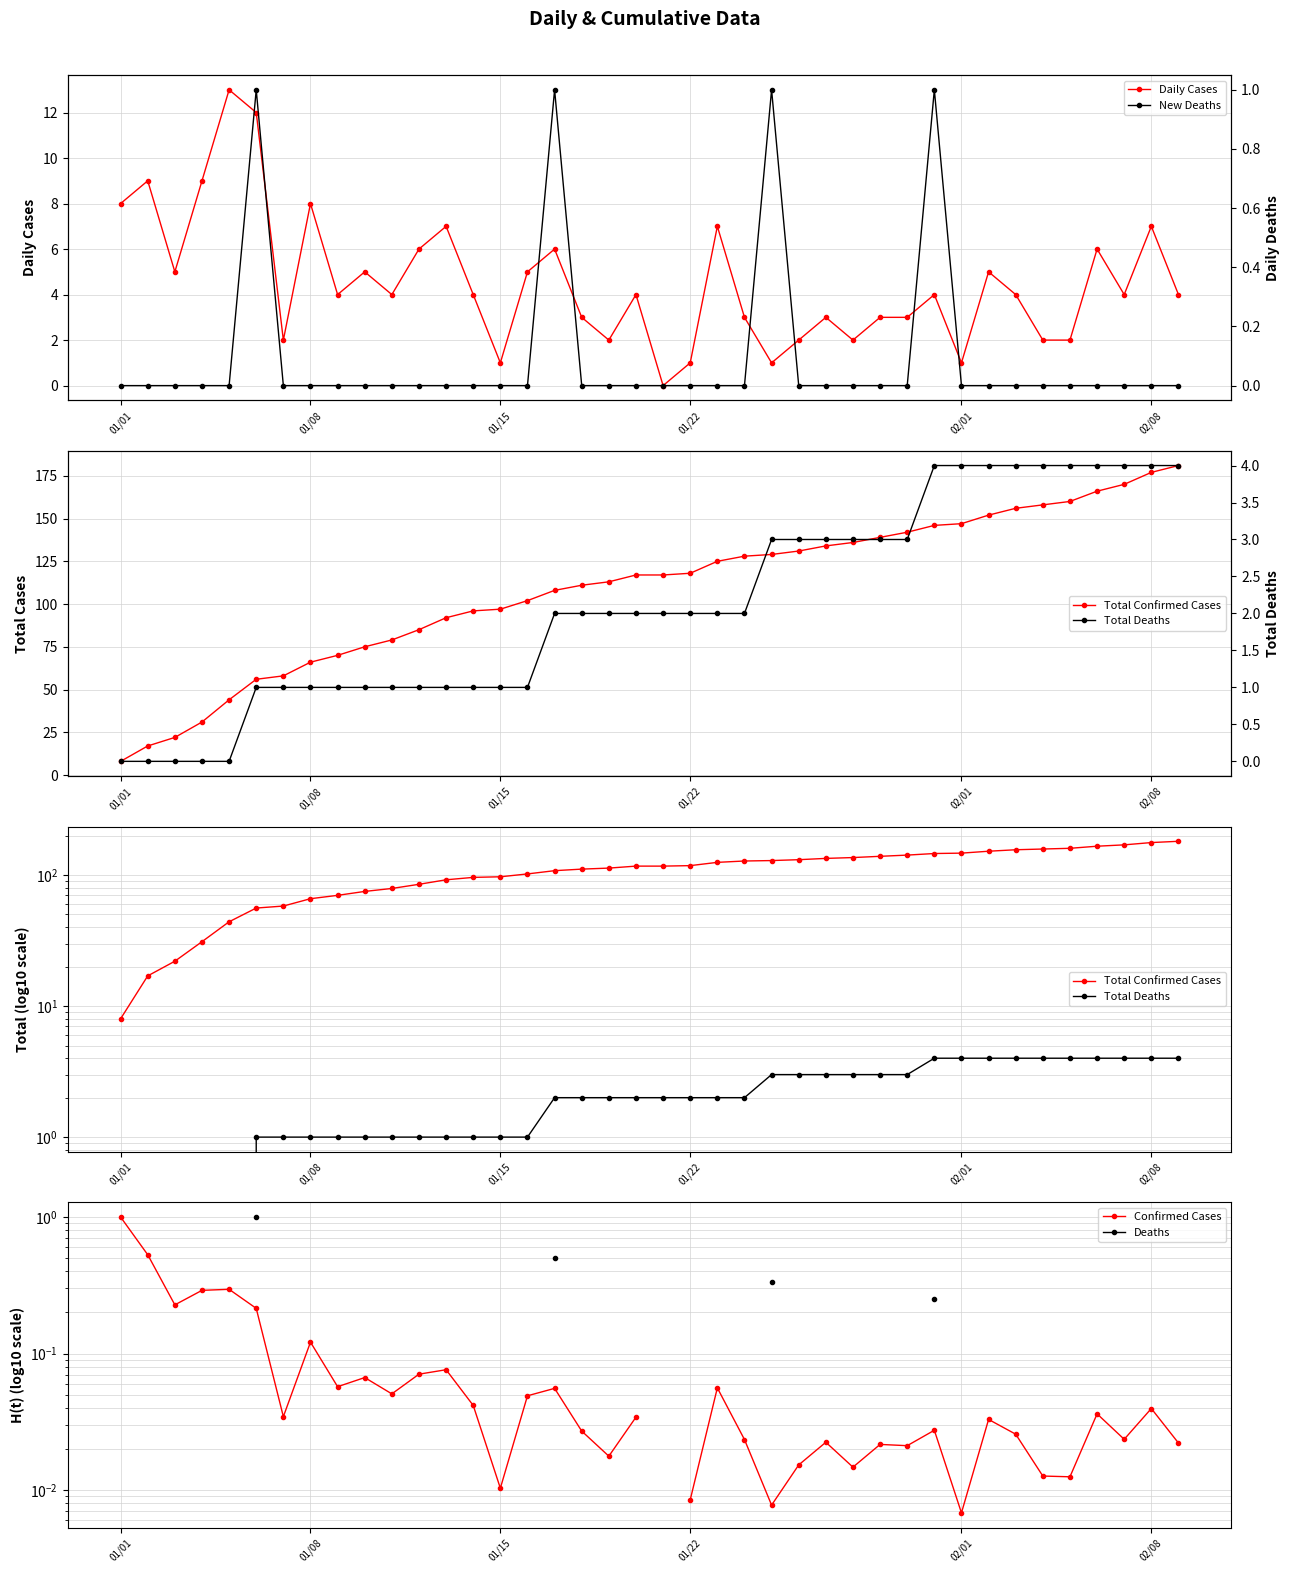

How many data points in Confirmed Cases are above 0?

39